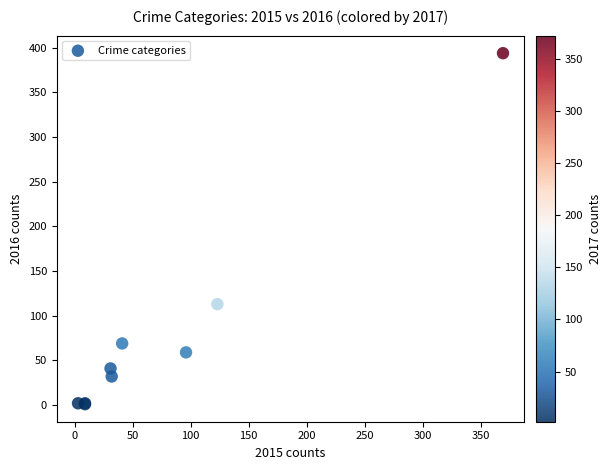

What Y value in the scatter plot is closest to 197?

113